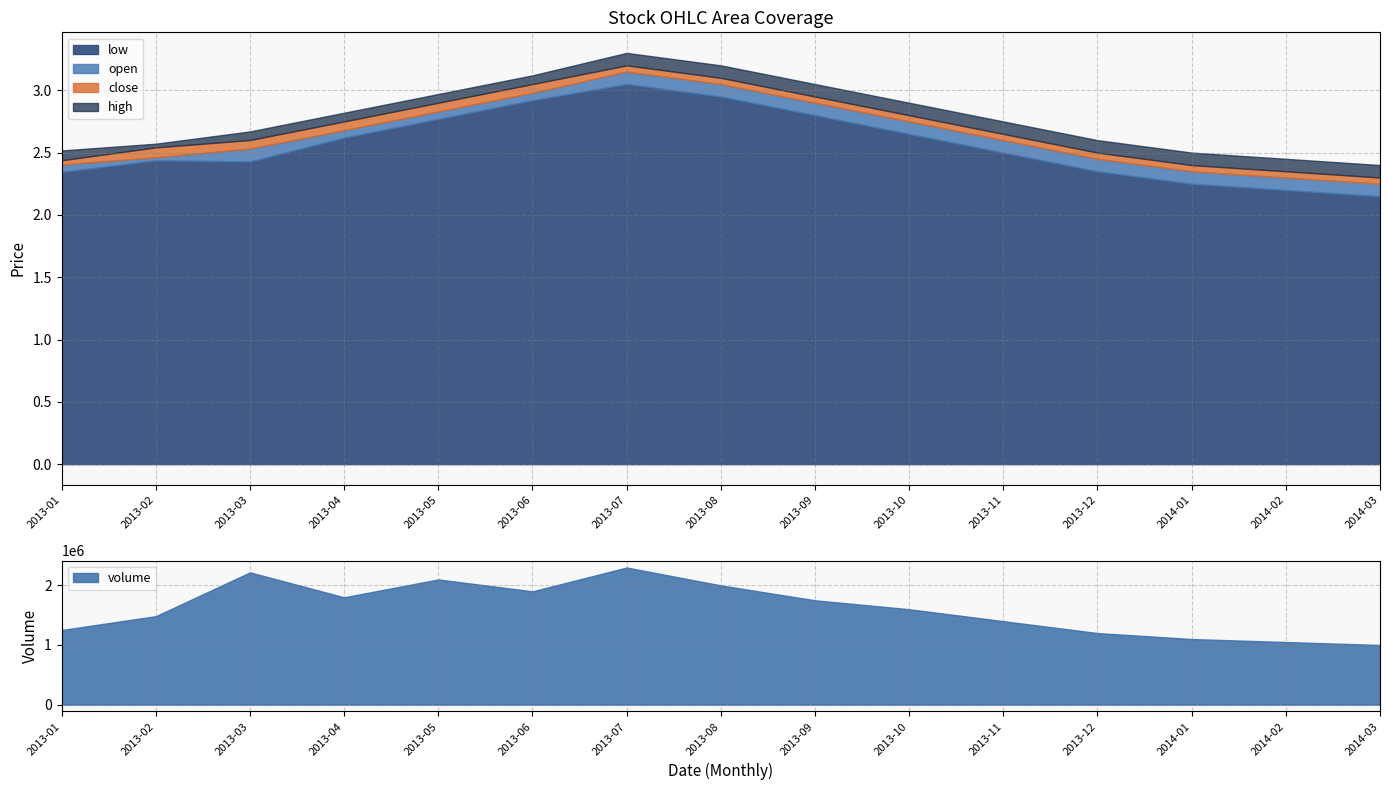

True or false: high and open cross at least once.

False